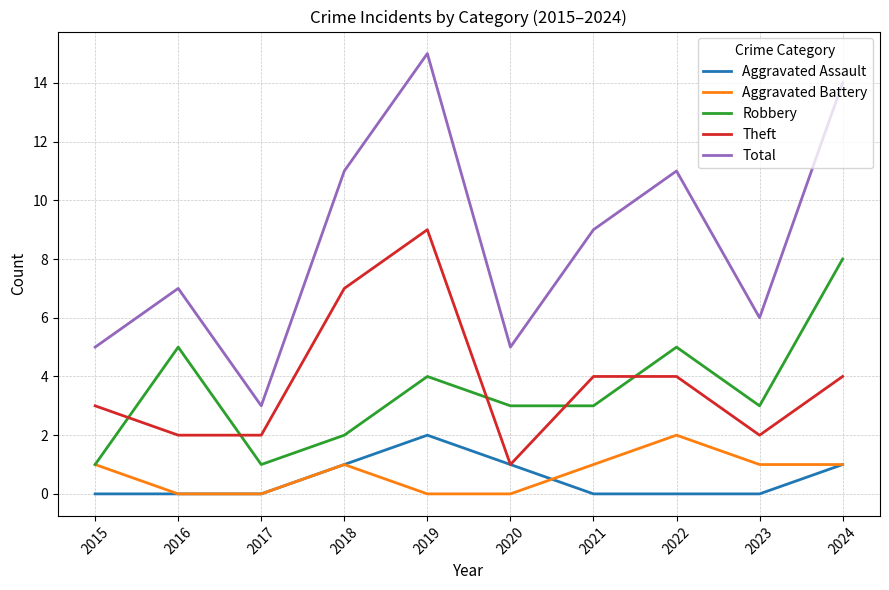

How many interior local peaks does the Robbery series have?

3